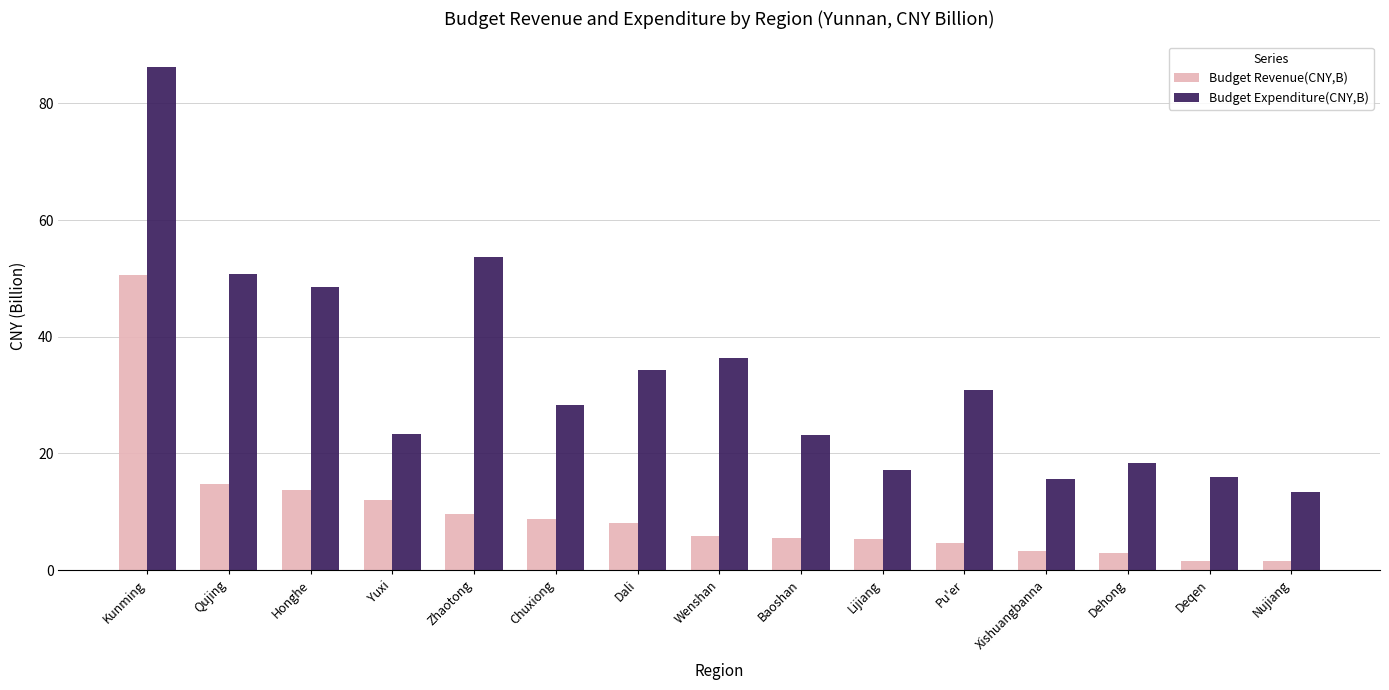

True or false: Budget Revenue(CNY,B) has a value of 5.5 at Baoshan.

True